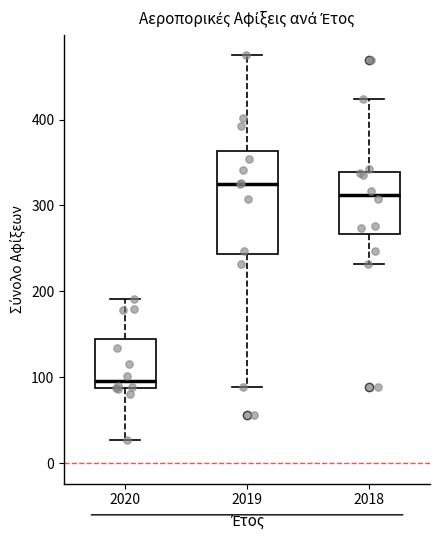

Where does the median line of the box at x = 2020 sit on the y-axis? The values are not printed on the chart, so give them approximately, as read against the axis.

100